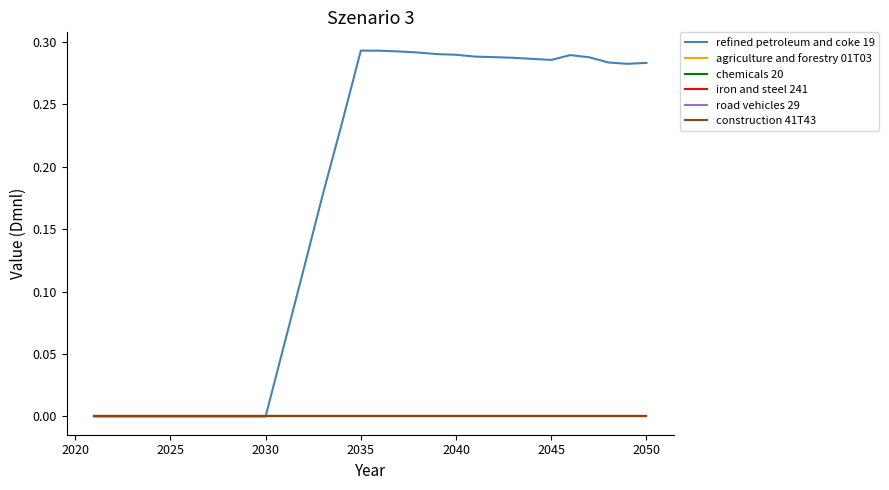

True or false: refined petroleum and coke 19 and iron and steel 241 cross at least once.

False